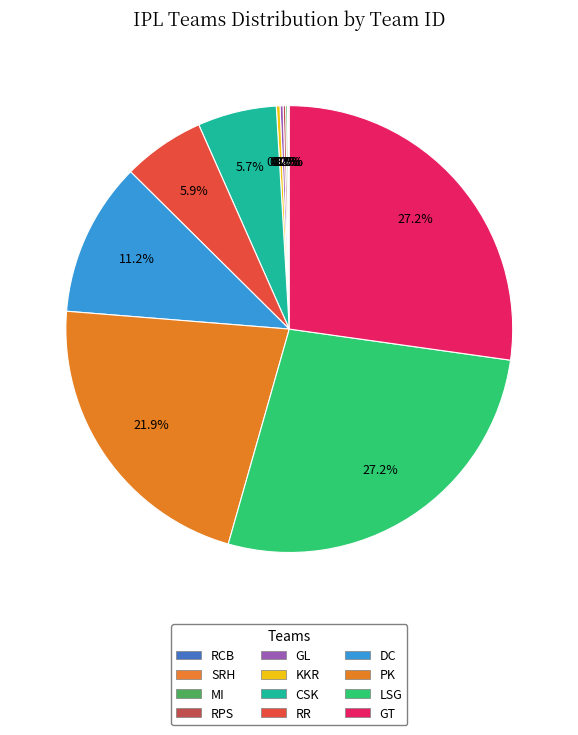

What is the change in value from RPS to GT?

+611